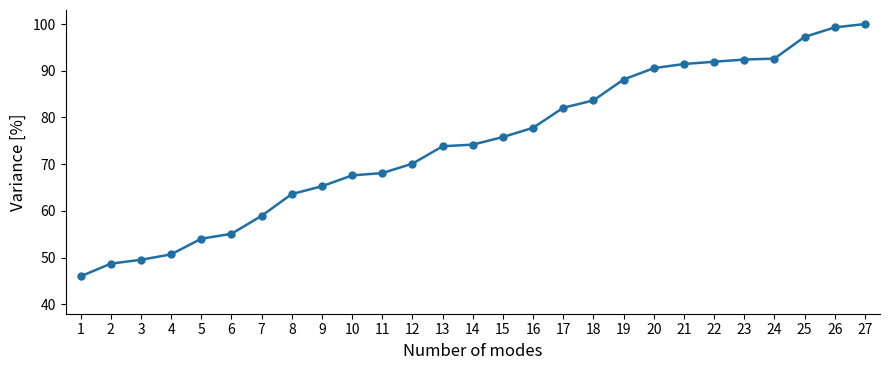

What is the value of the 6th point from the left?

55.1